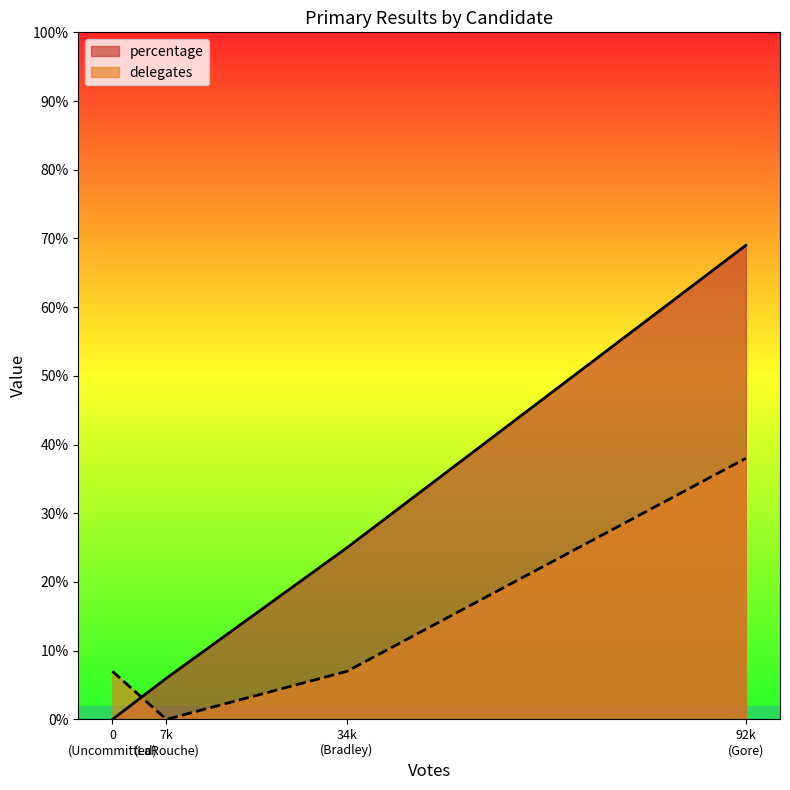

At how many categories does at least one series exceed 23?

2